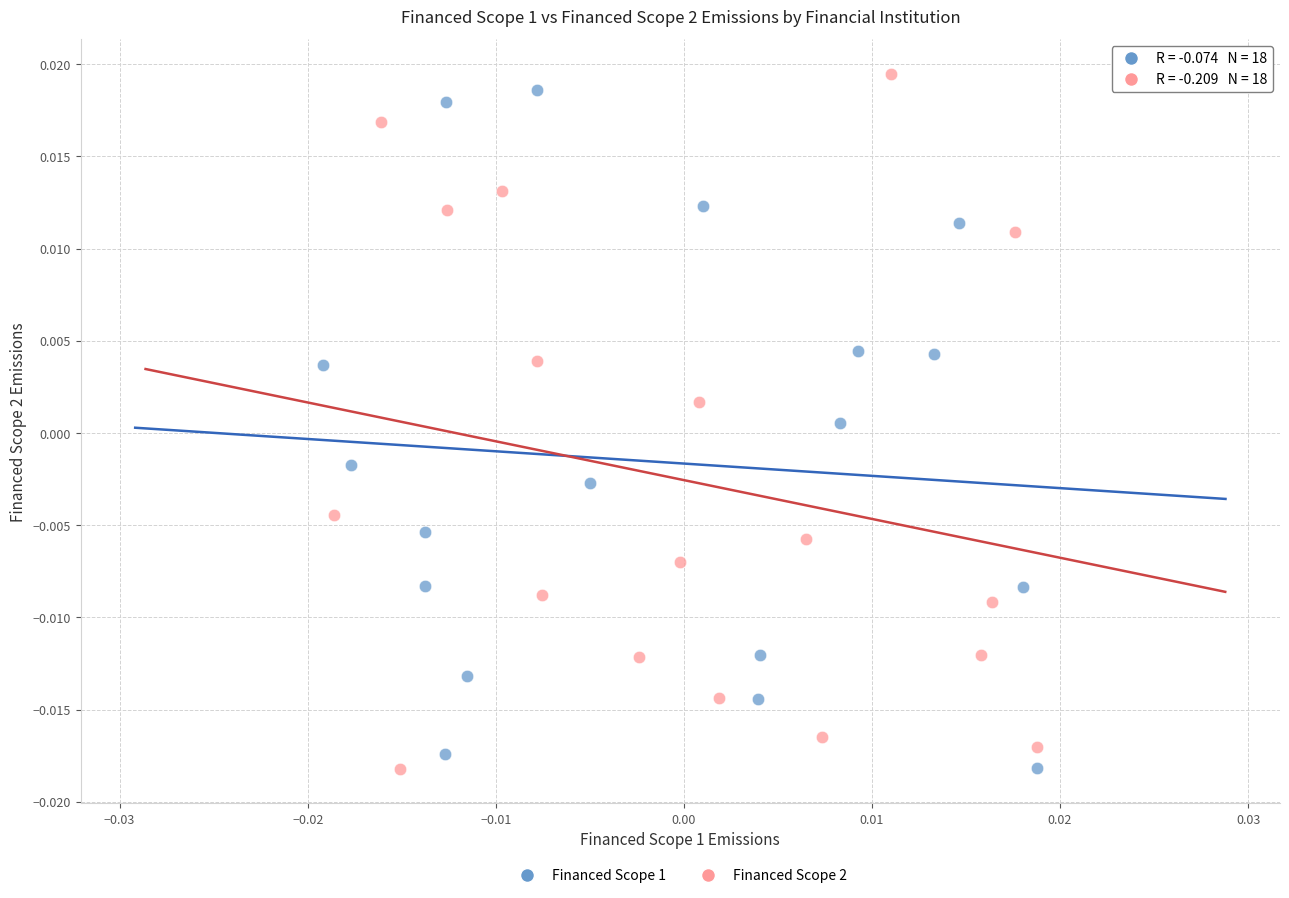

What are all the series names shown in the legend?

Financed Scope 1, Financed Scope 2